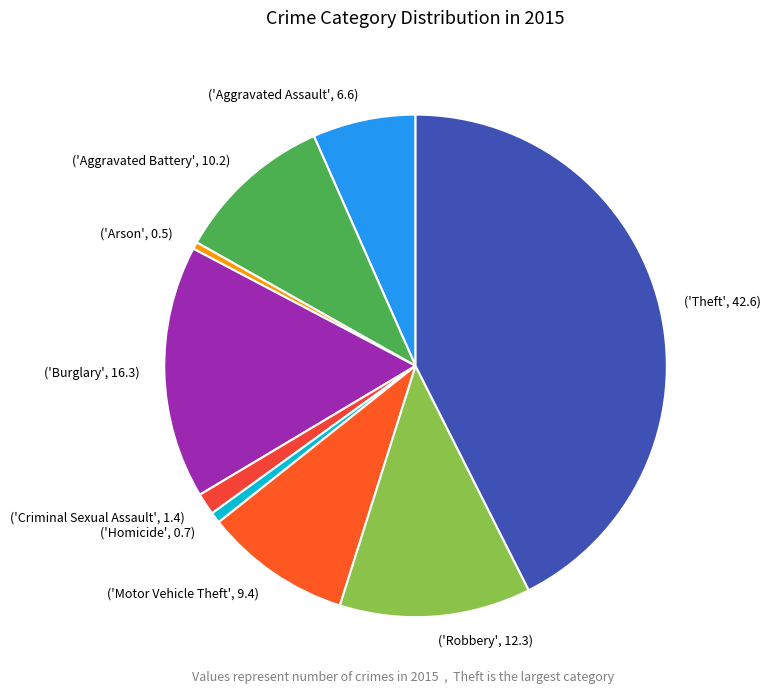

How many segments does this pie chart have?

9